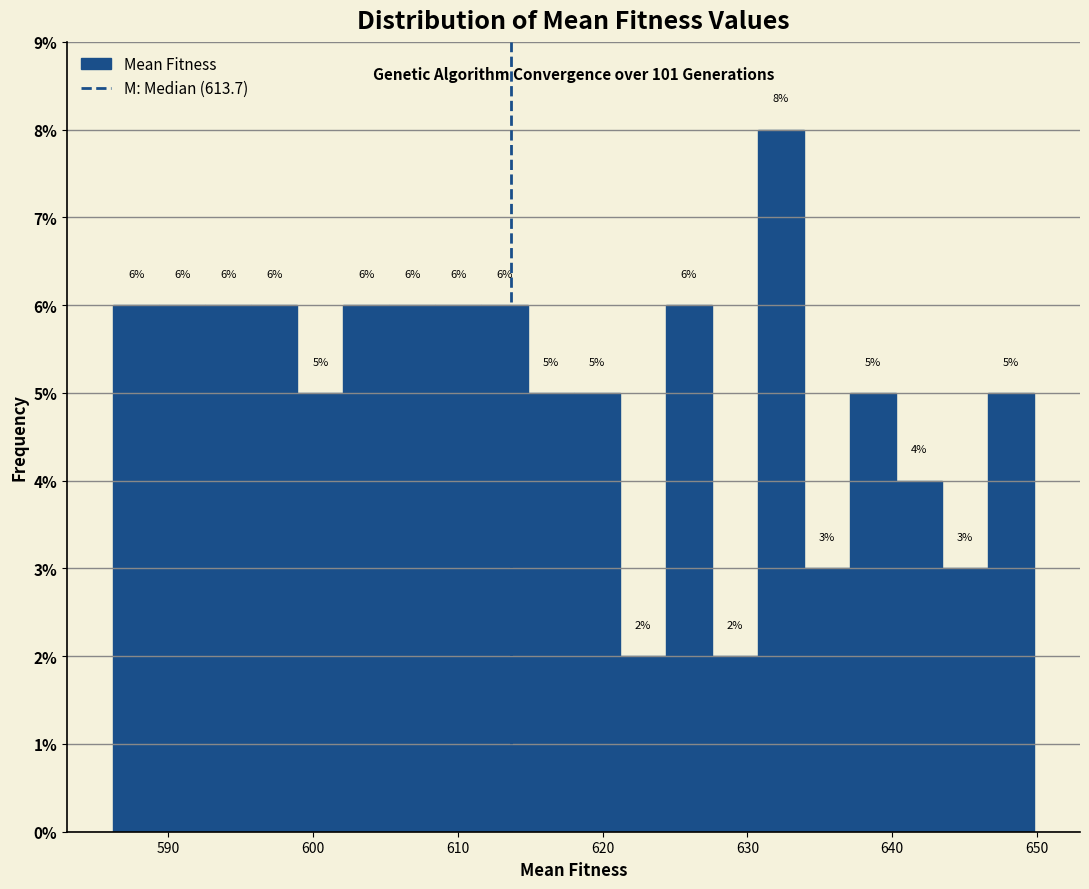

Read against the x-axis, roughly where is the centre of the tallest bar?

632